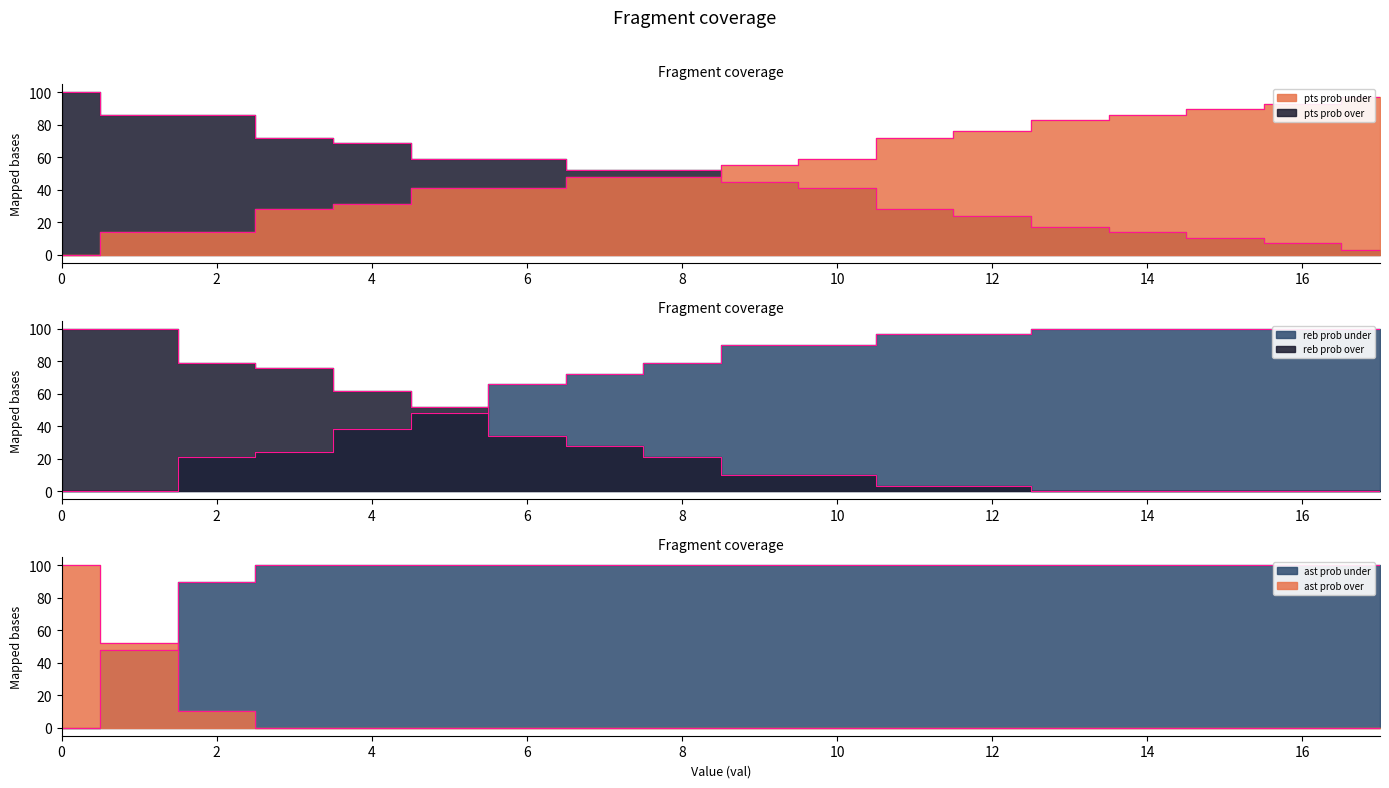

True or false: reb prob under and pts prob under cross at least once.

True